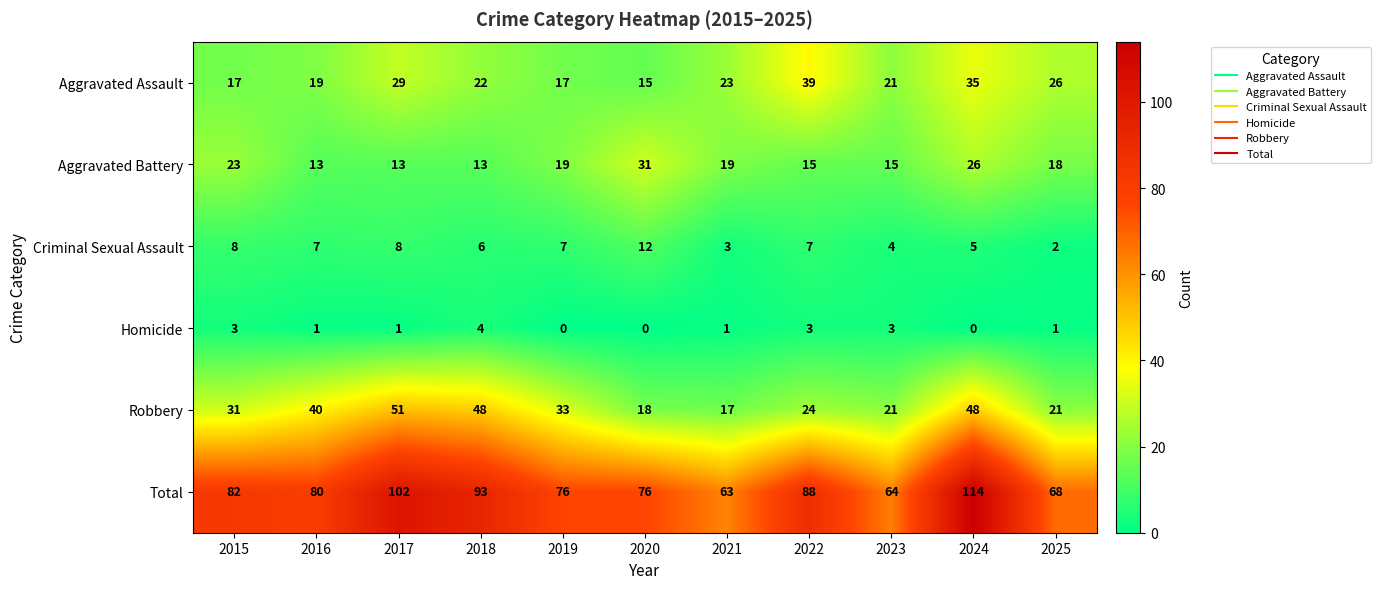

How many data points does each series have?

11